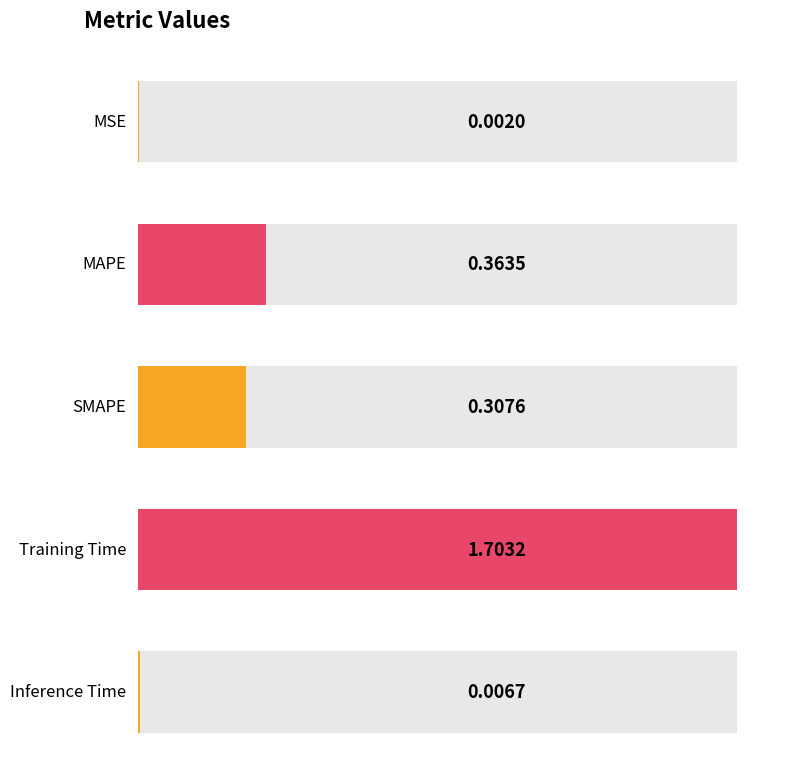

True or false: the data shows 0.4 at MAPE.

True